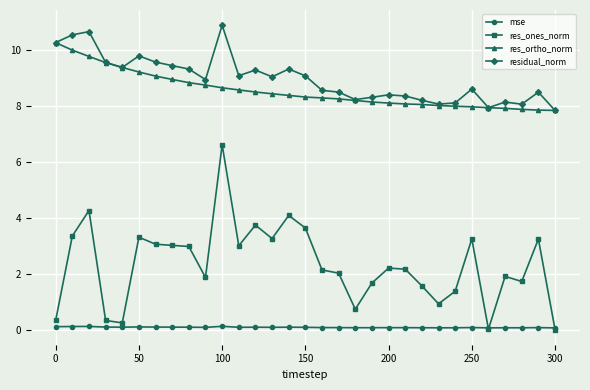

How many data points does each series have?

31